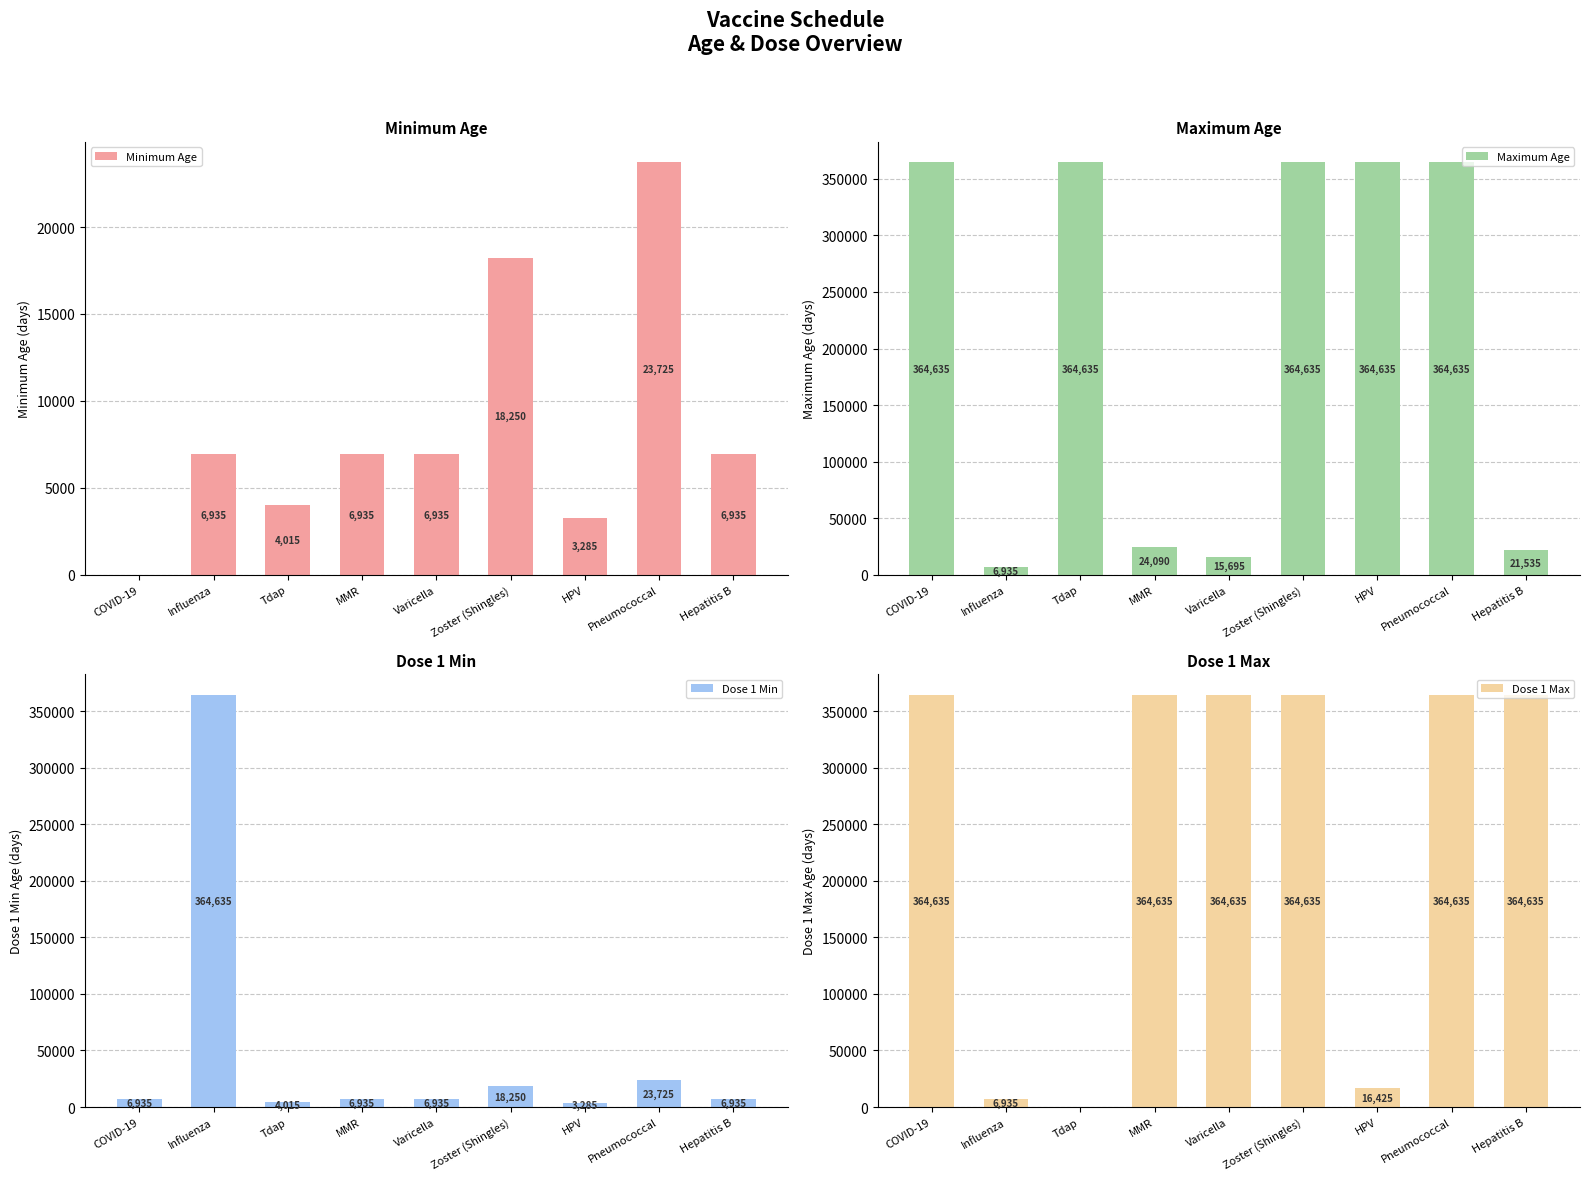

What is the approximate value of Minimum Age at Influenza?

6935